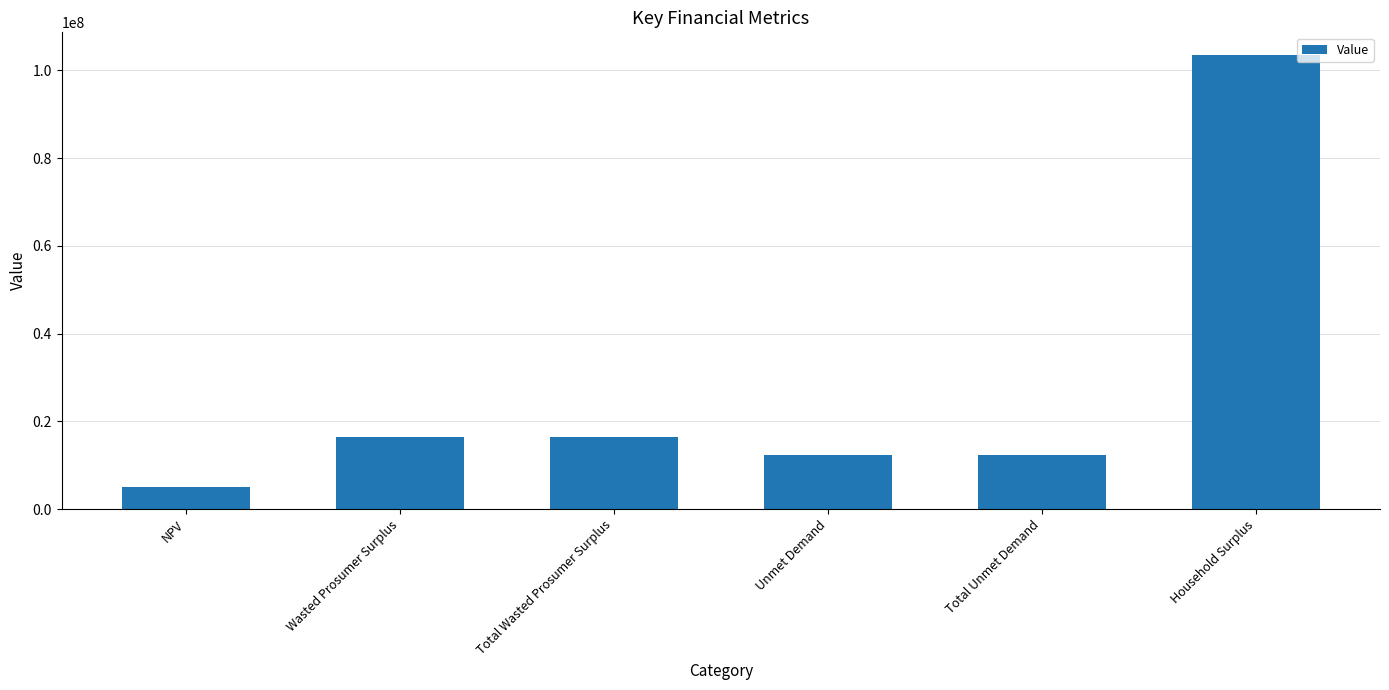

What is the approximate value at Wasted Prosumer Surplus?

16465170.6